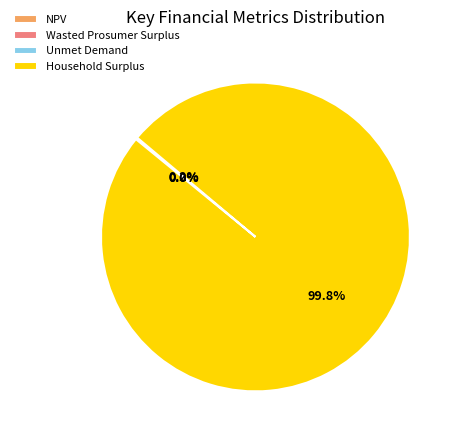

To the nearest percent, what is the average slice percentage?

25%